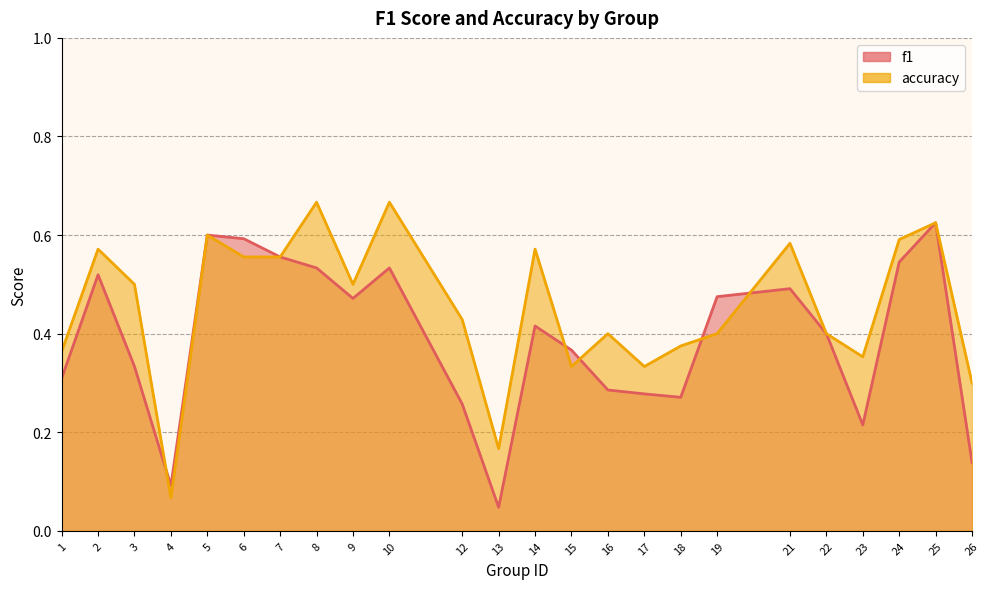

How many interior local peaks does the f1 series have?

6